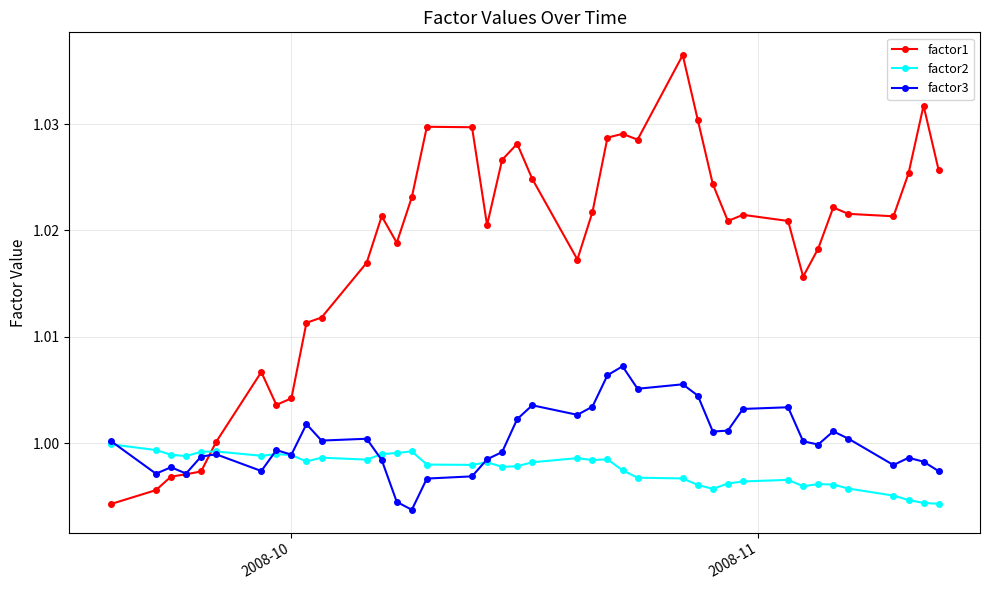

Which series has the widest spread of values?

factor1